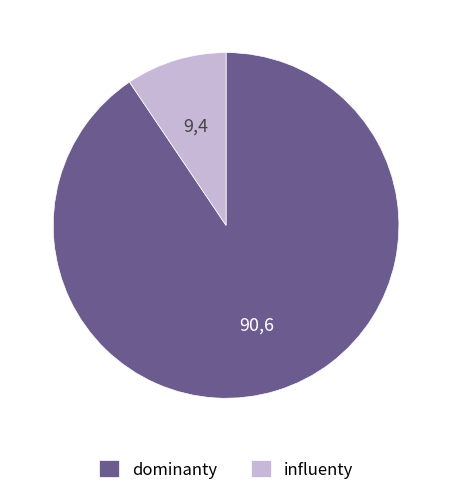

Rank the categories by value from lowest to highest.

influenty, dominanty